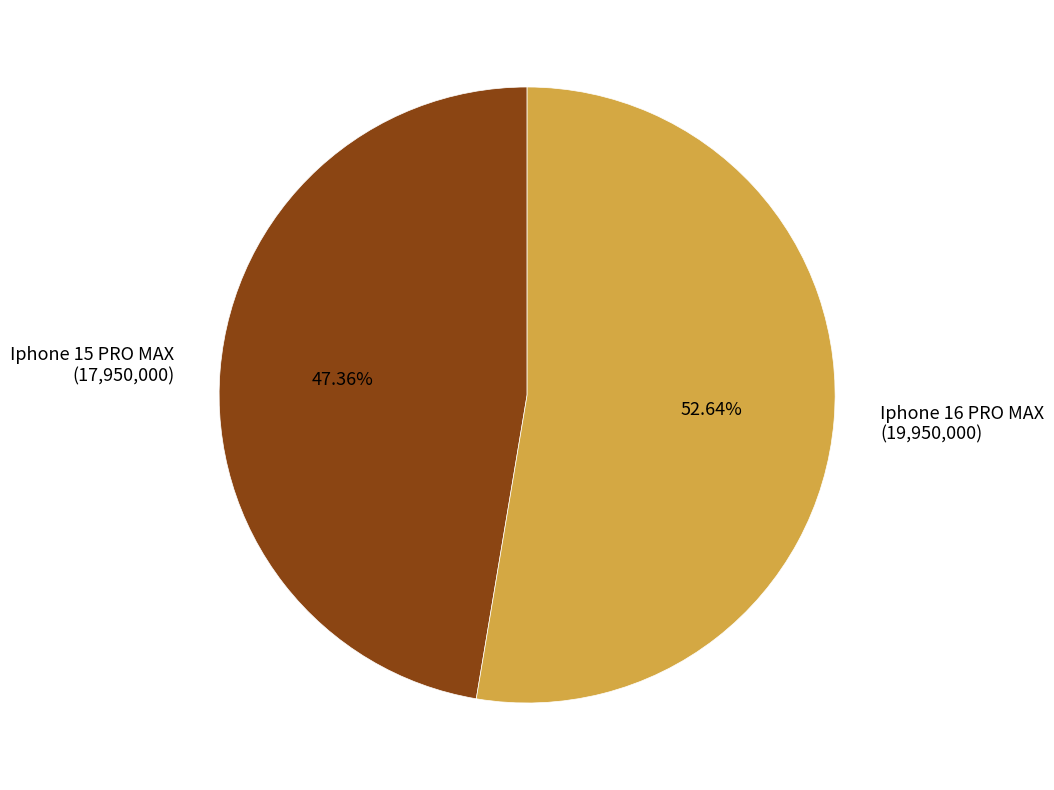

Which category has the smallest portion of the pie?

Iphone 15 PRO MAX